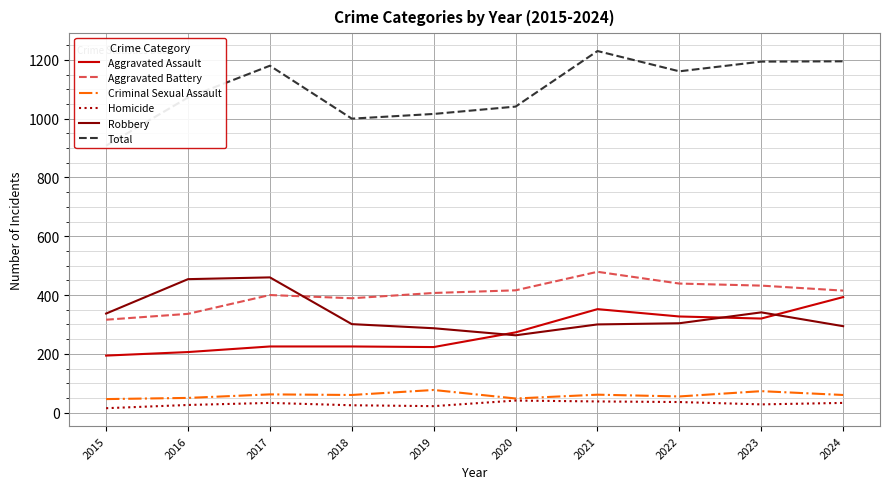

Count the number of data series in this chart.

6